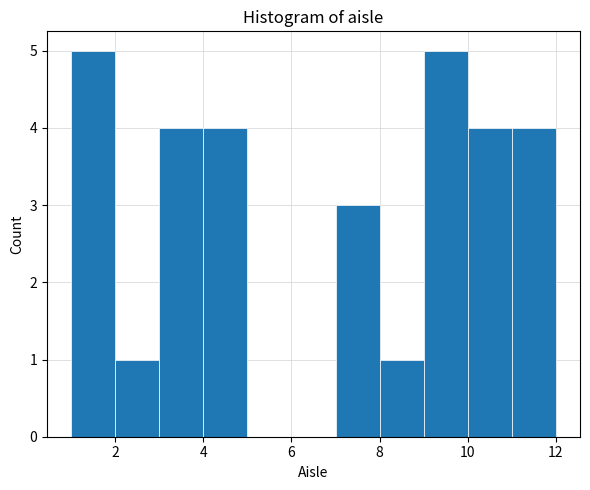

What is the height of the bar covering 7 to 8 on the x-axis? The values are not printed on the chart, so give them approximately, as read against the axis.

3